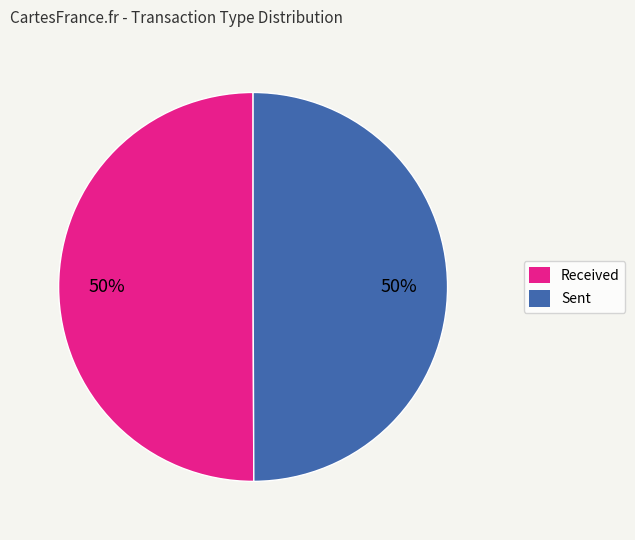

How many slices are in this pie chart?

2